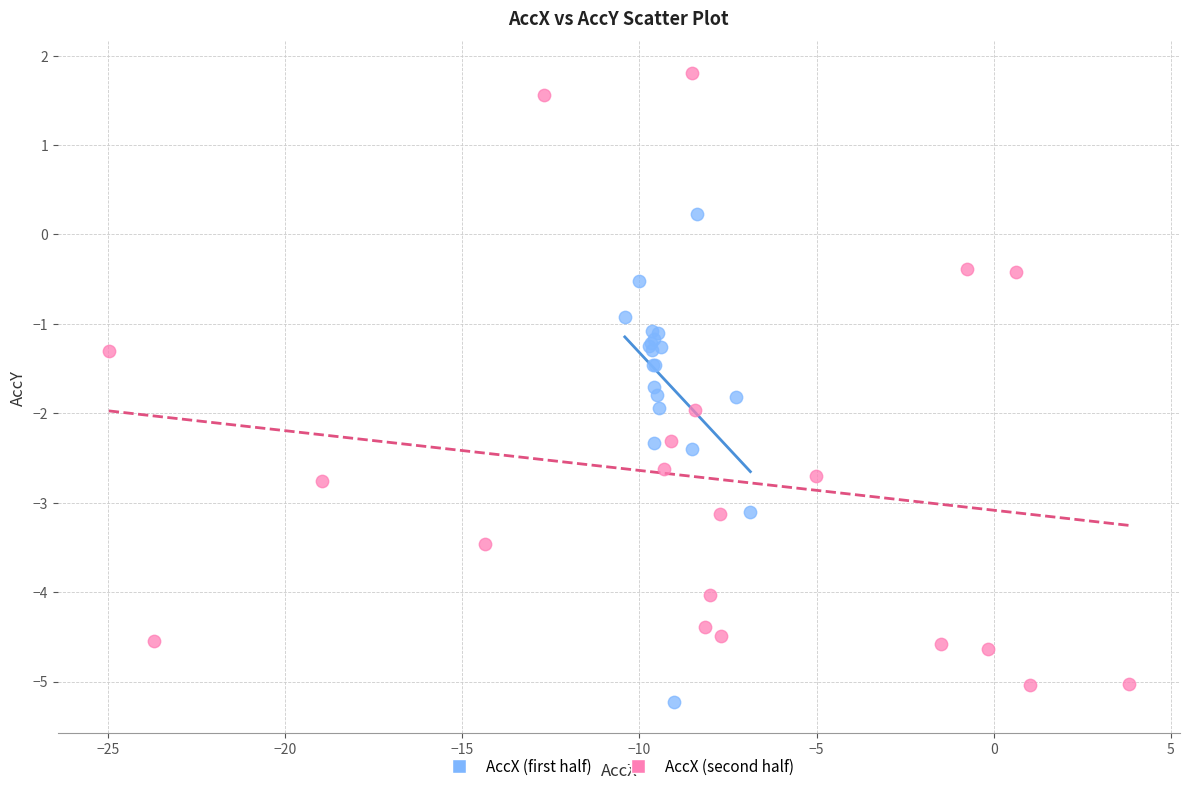

Which series reaches the minimum Y coordinate?

AccX (first half)